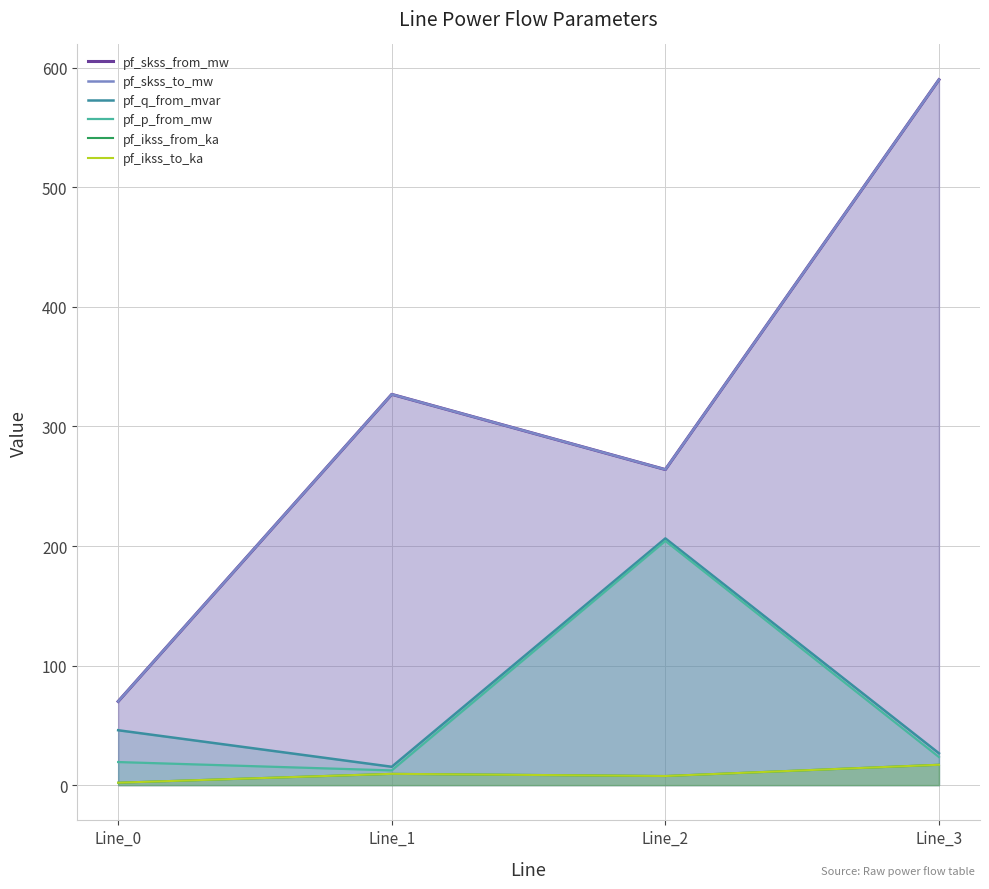

True or false: pf_ikss_to_ka has more than 0 interior local peaks.

True